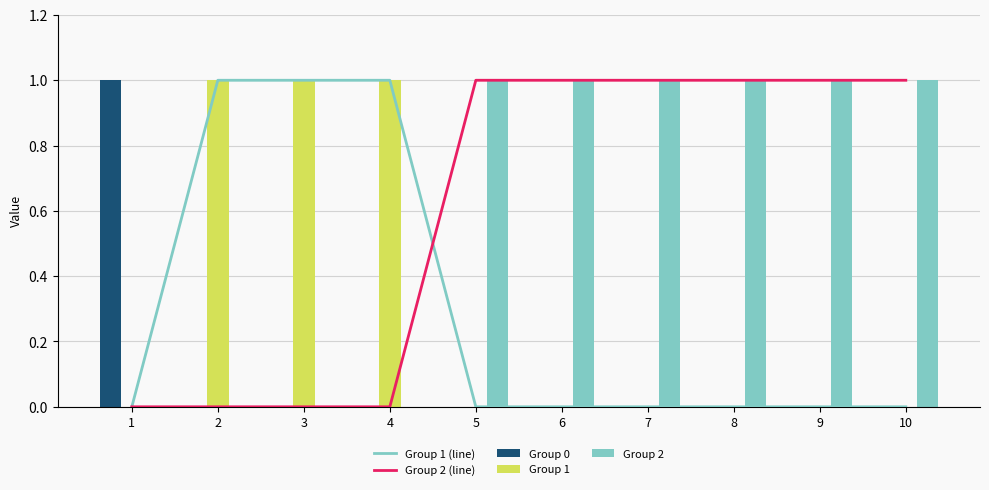

How many data points does each series have?

10